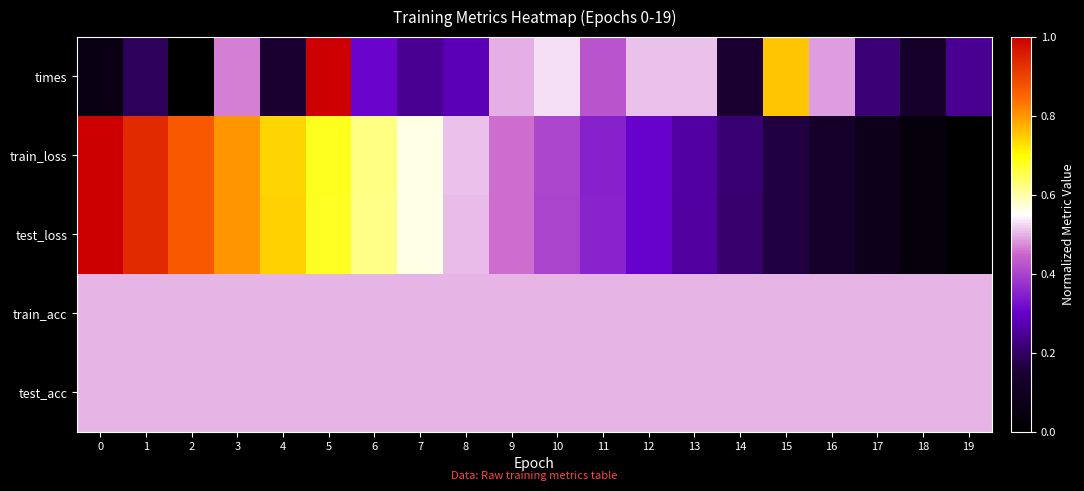

Between 19 and 7, which is larger?

19